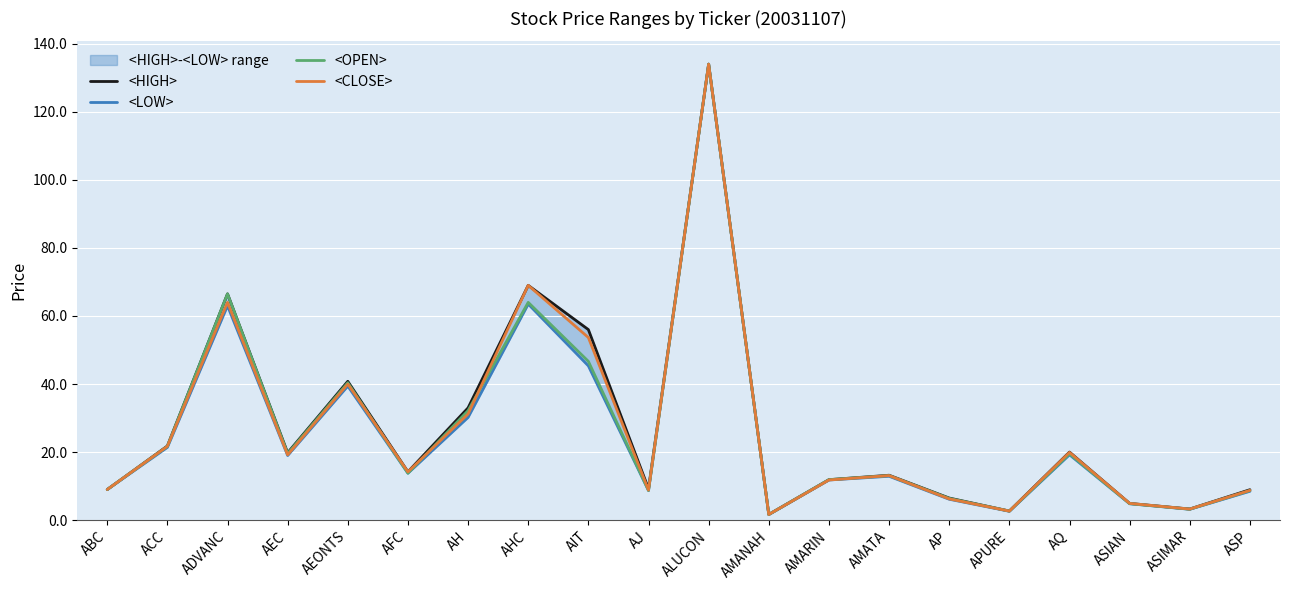

Read the <OPEN> value at ALUCON.

134.0